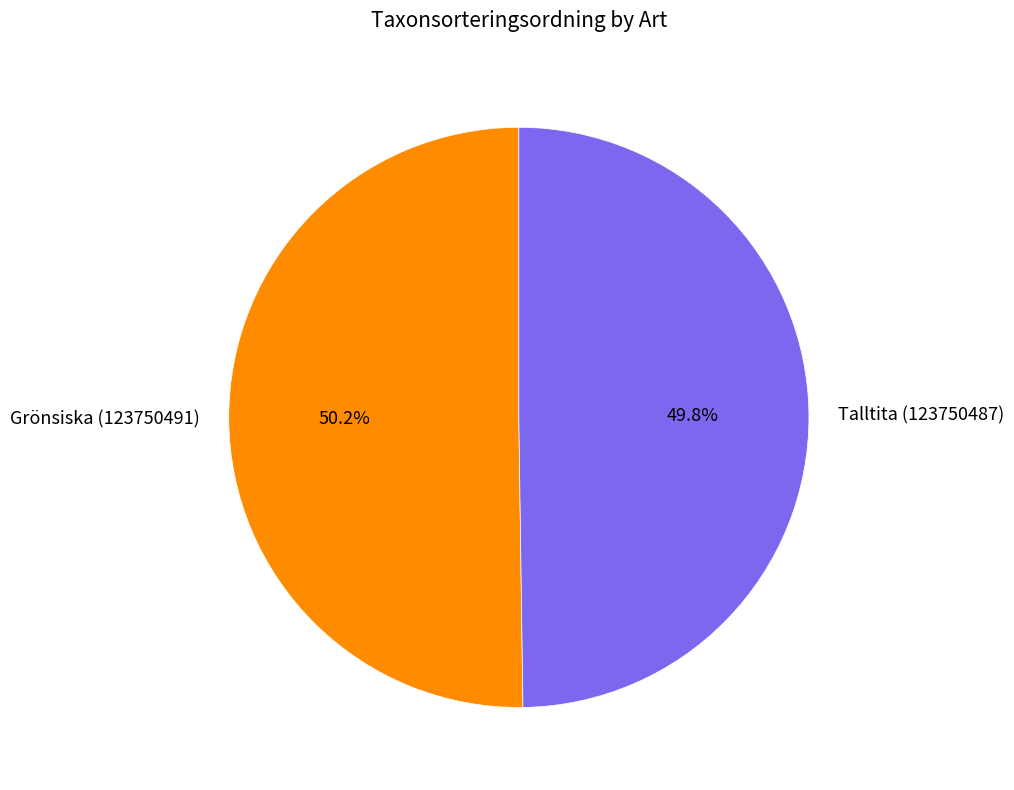

What is the ratio of the value at Talltita (123750487) to the value at Grönsiska (123750491)?

1.0